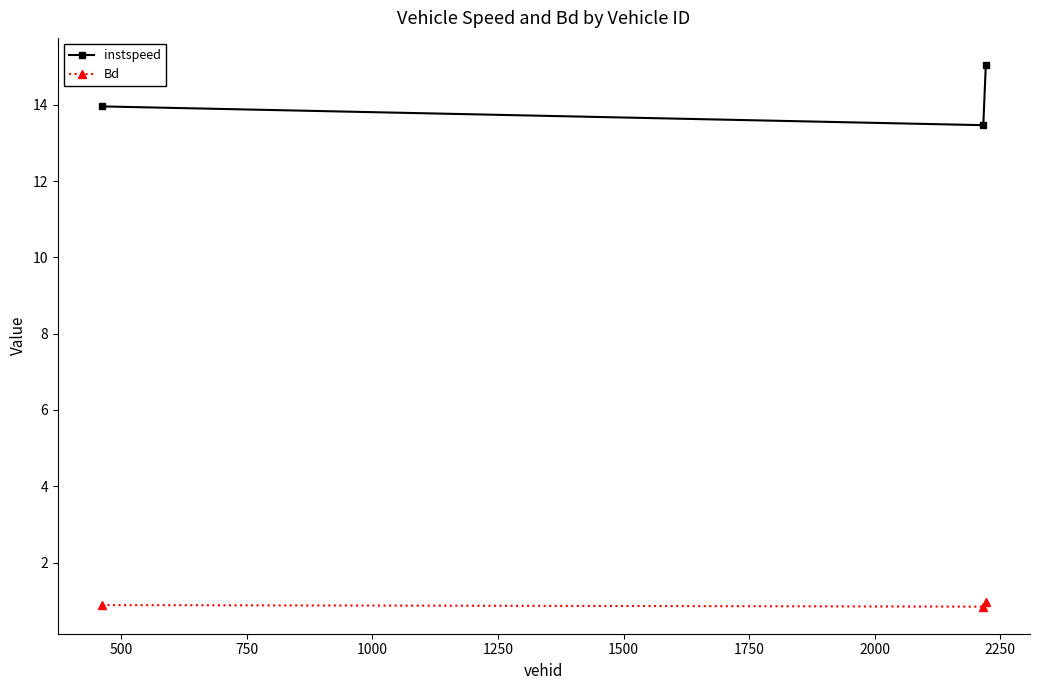

Which series has the widest spread of values?

instspeed